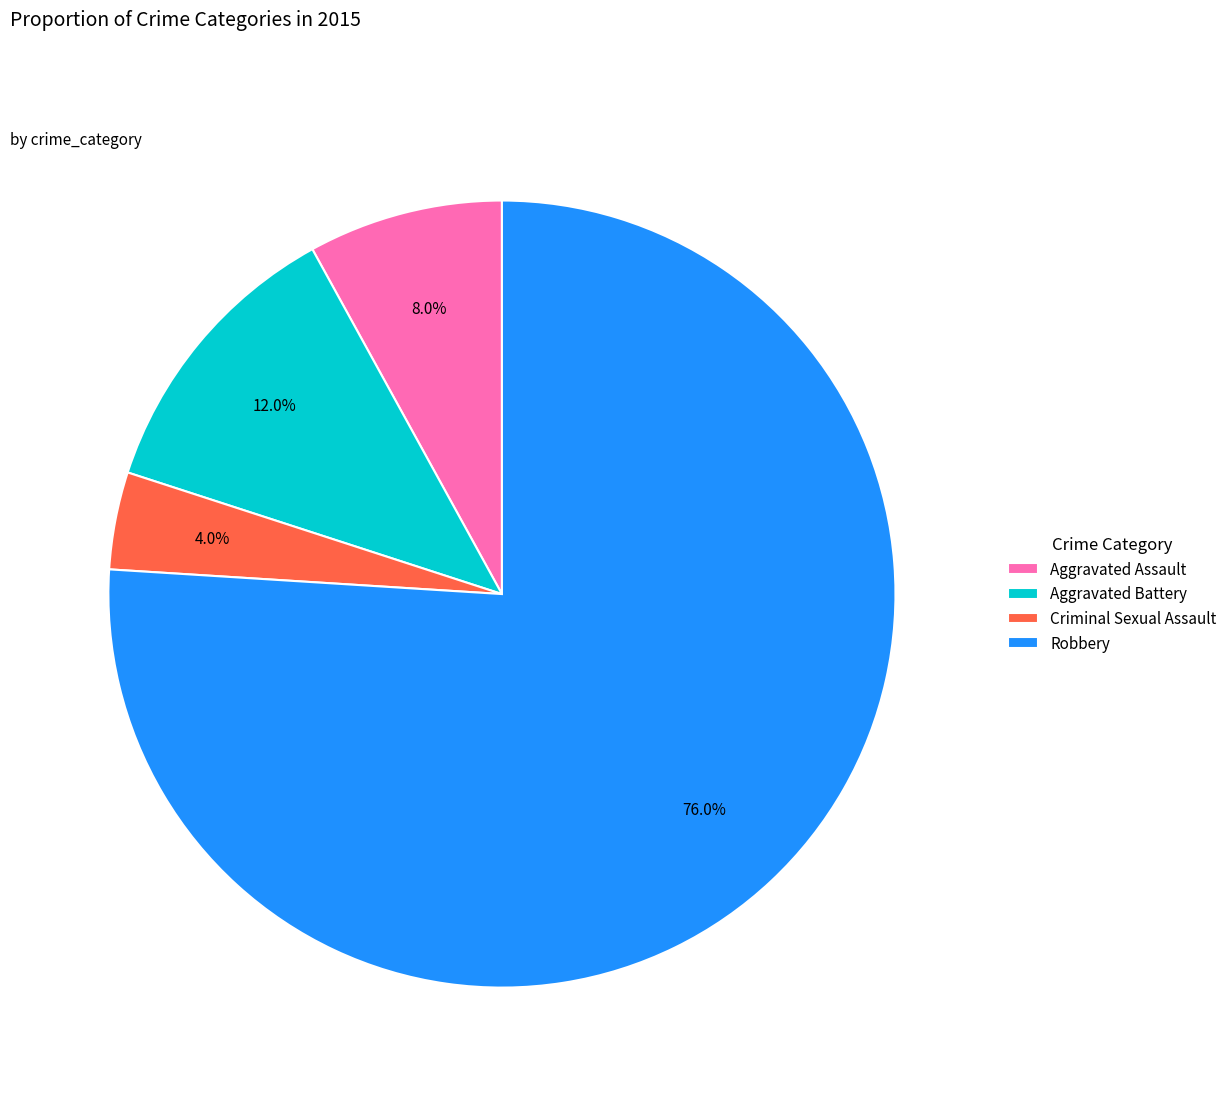

Rank the categories by value from highest to lowest.

Robbery, Aggravated Battery, Aggravated Assault, Criminal Sexual Assault